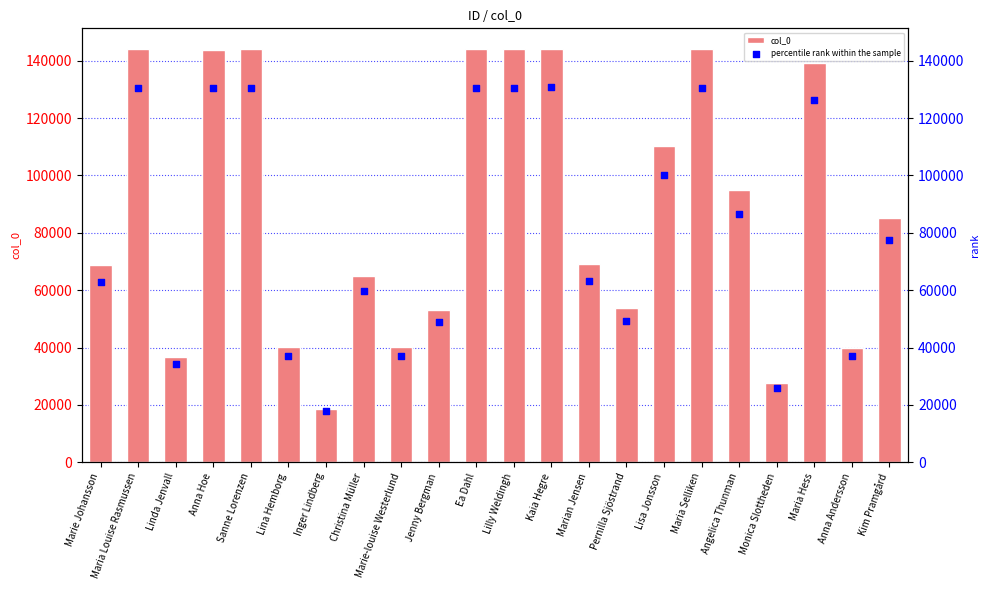

What are all the series names shown in the legend?

col_0, percentile rank within the sample